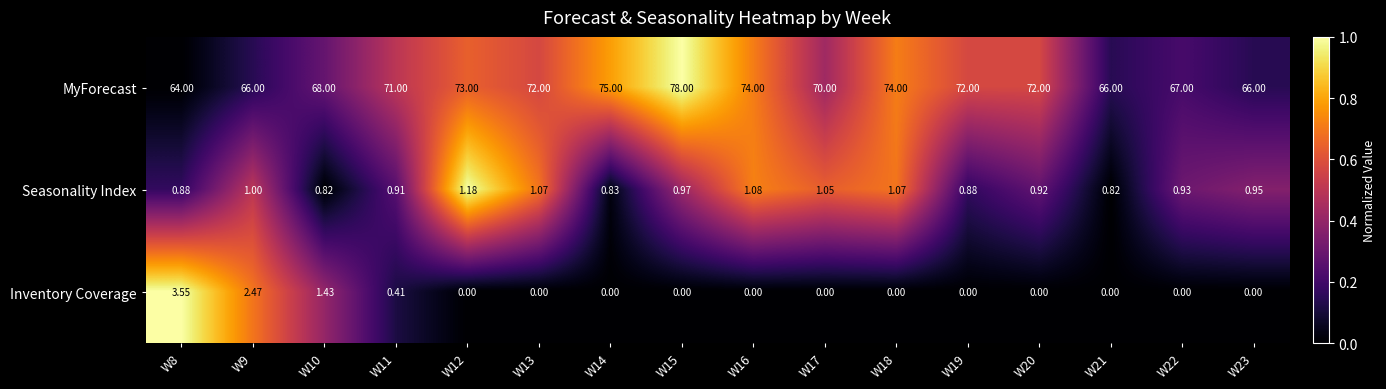

Rank the series by their maximum value, from highest to lowest.

MyForecast, Inventory Coverage, Seasonality Index